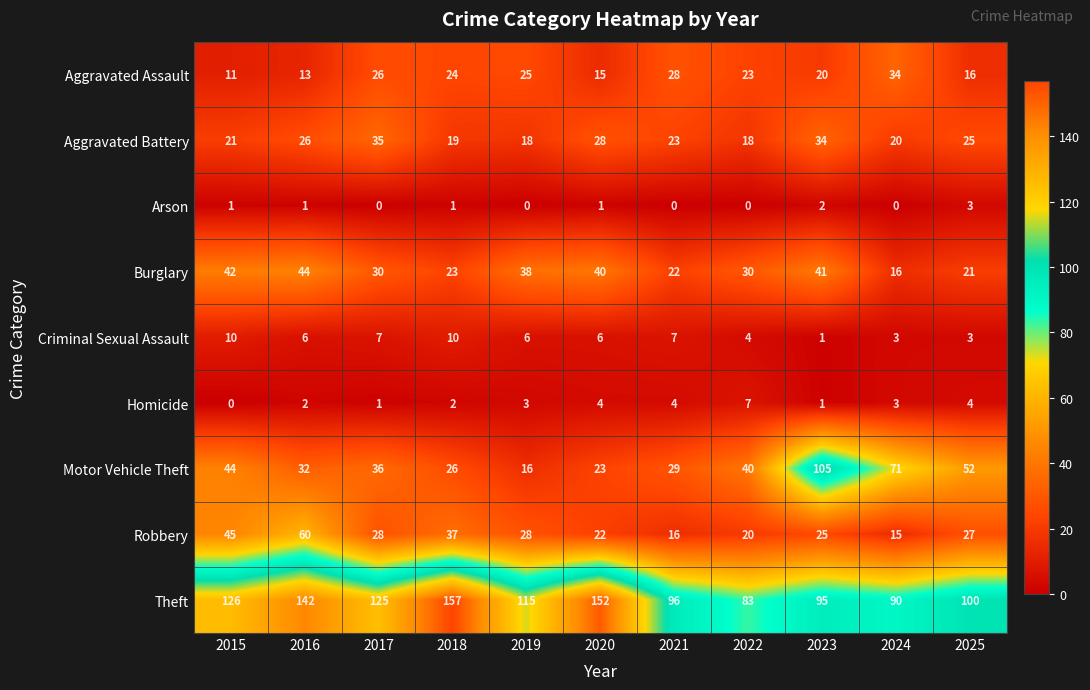

Count the Arson values in the range 0 to 1.

9